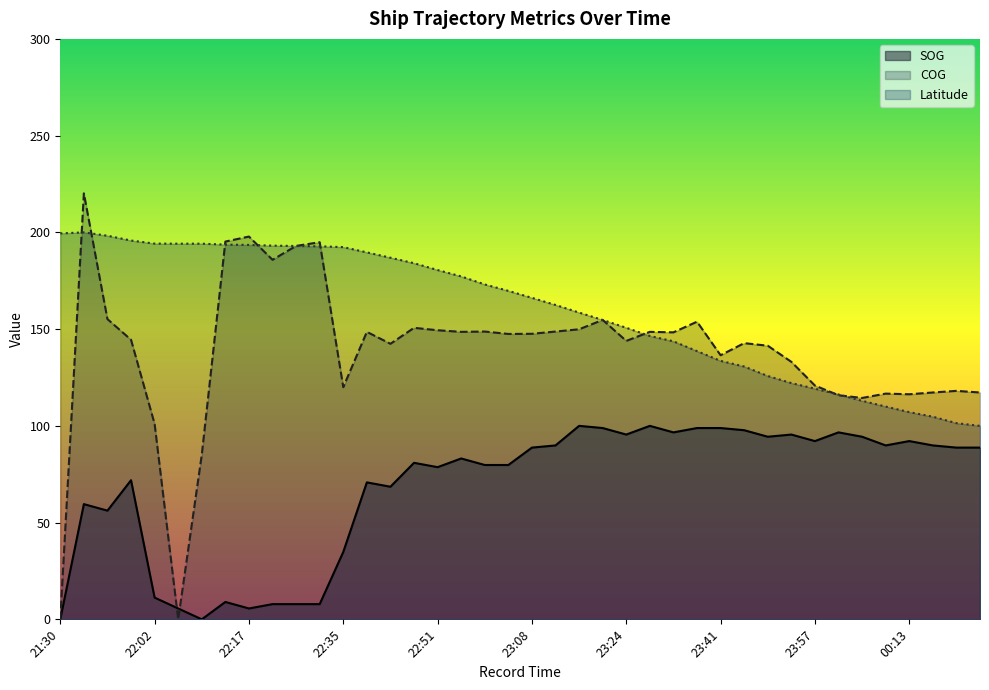

How many times do SOG and COG cross each other?

2